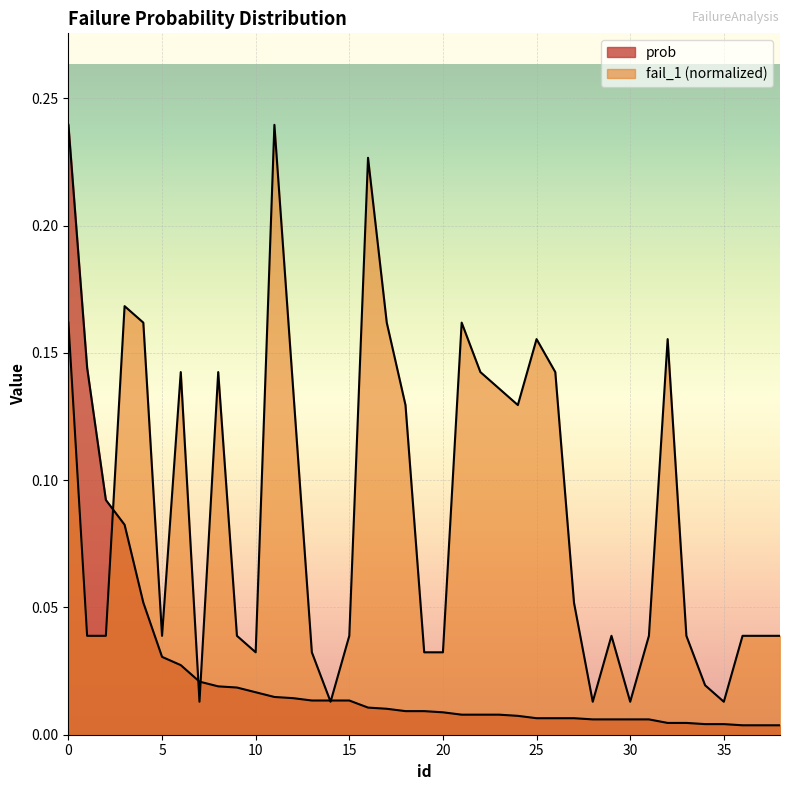

Reading right to left, list all the values displayed in this chart.

prob: 0.0	0.0	0.0	0.0	0.0	0.0	0.0	0.0	0.0	0.0	0.0	0.0	0.0	0.0	0.0	0.0	0.0	0.0	0.0	0.0	0.0	0.0	0.0	0.0	0.0	0.0	0.0	0.0	0.0	0.0	0.0	0.0	0.0	0.0	0.1	0.1	0.1	0.1	0.2
fail_1: 0.0	0.0	0.0	0.0	0.0	0.0	0.2	0.0	0.0	0.0	0.0	0.1	0.1	0.2	0.1	0.1	0.1	0.2	0.0	0.0	0.1	0.2	0.2	0.0	0.0	0.0	0.1	0.2	0.0	0.0	0.1	0.0	0.1	0.0	0.2	0.2	0.0	0.0	0.2